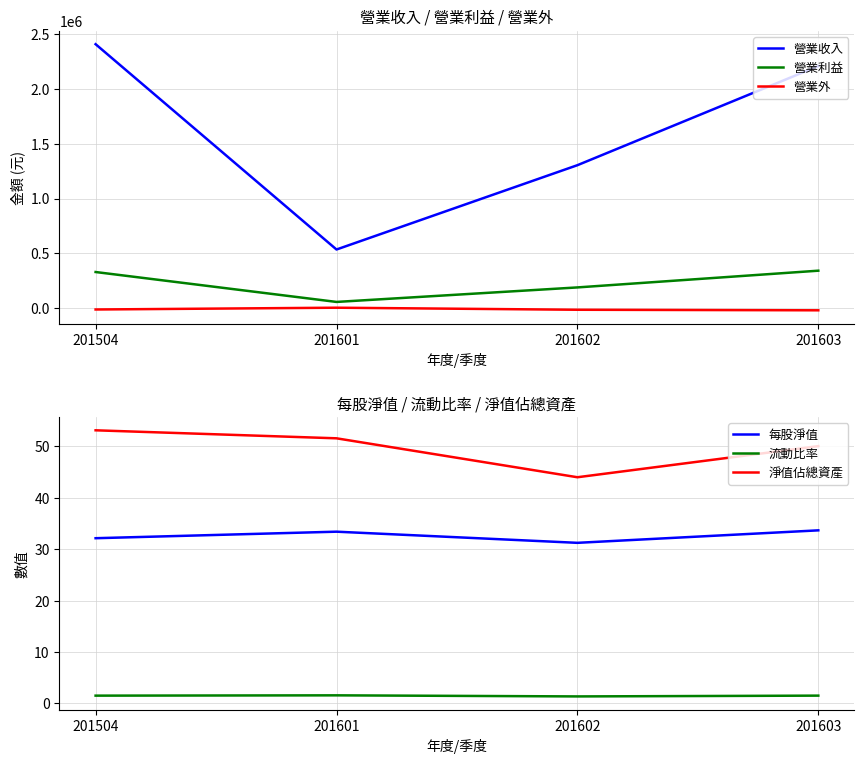

What is the difference between the highest and lowest values at 201504?

2416108.0